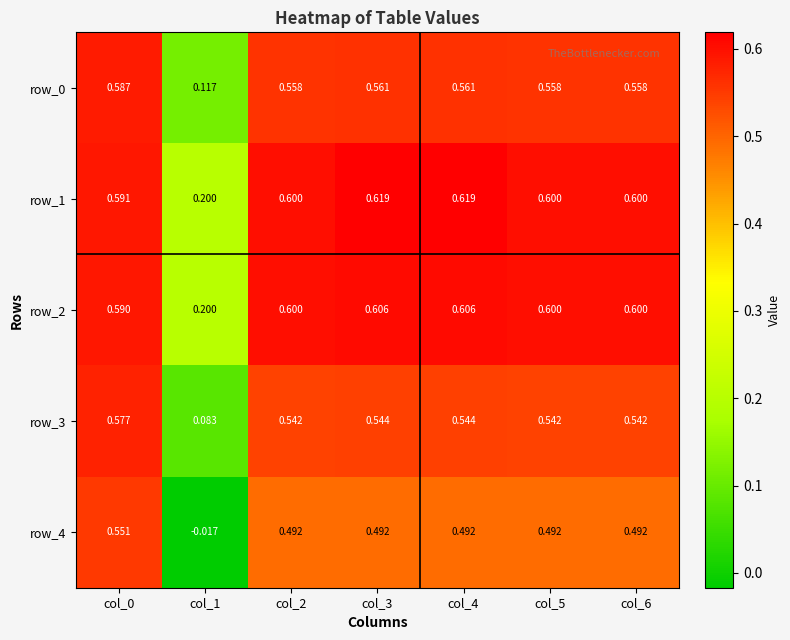

What is the maximum value shown in the chart?

0.6